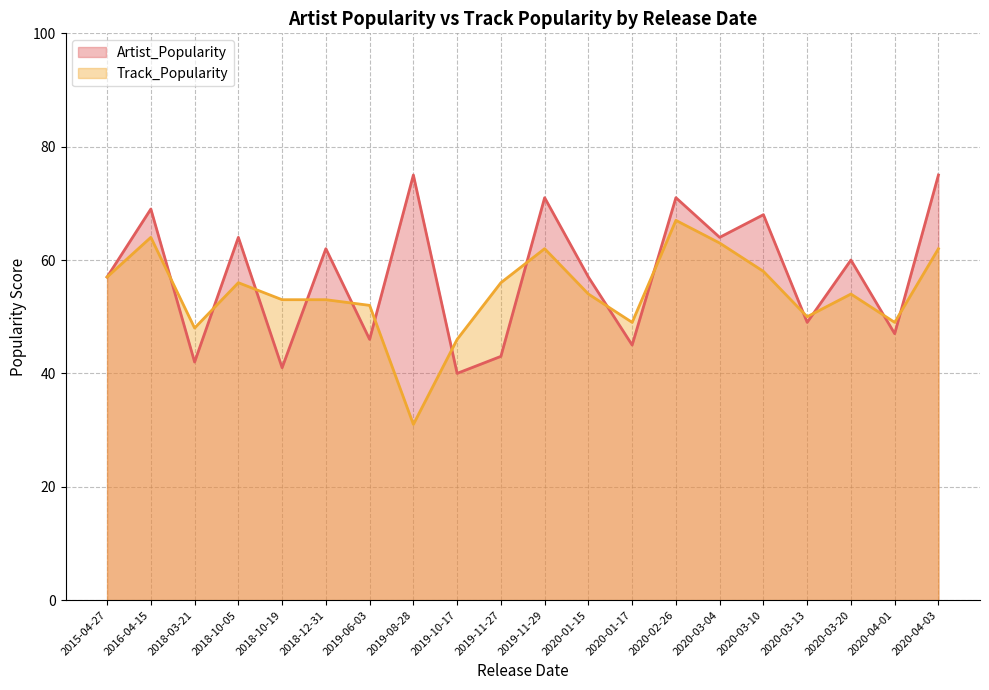

What are all the series names shown in the legend?

Artist_Popularity, Track_Popularity